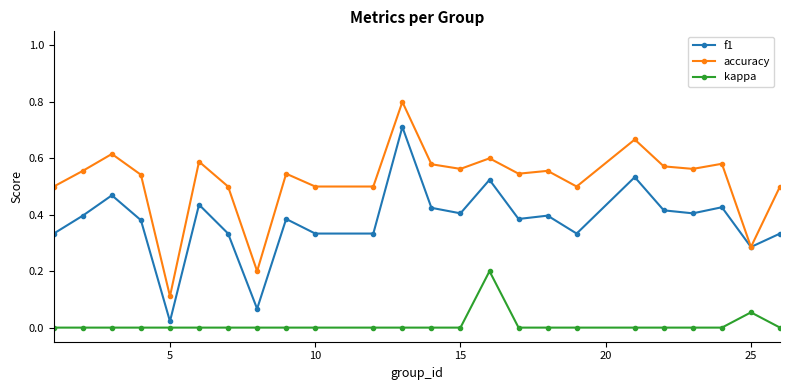

What is the maximum value shown in the chart?

0.8